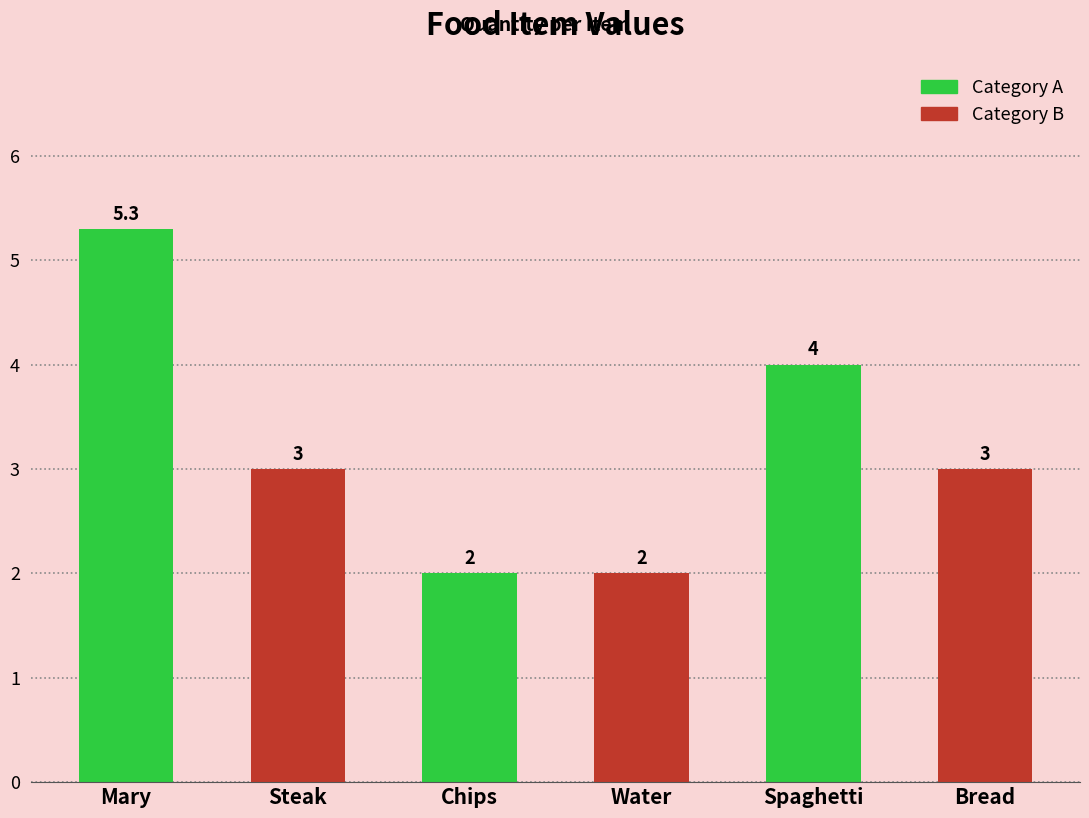

What is the average value?

3.2